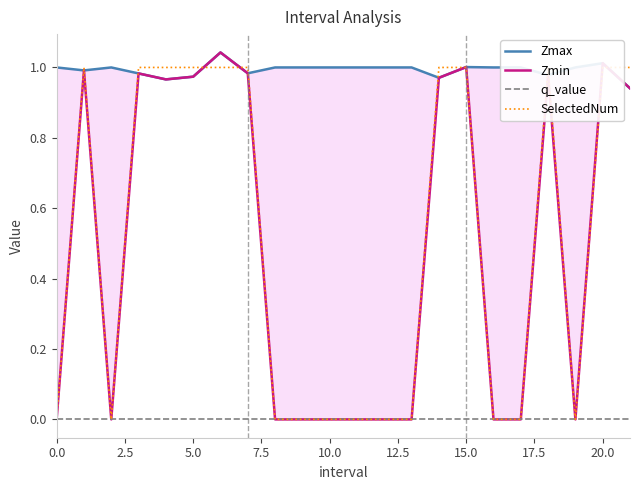

True or false: Zmin and SelectedNum intersect in this chart.

True